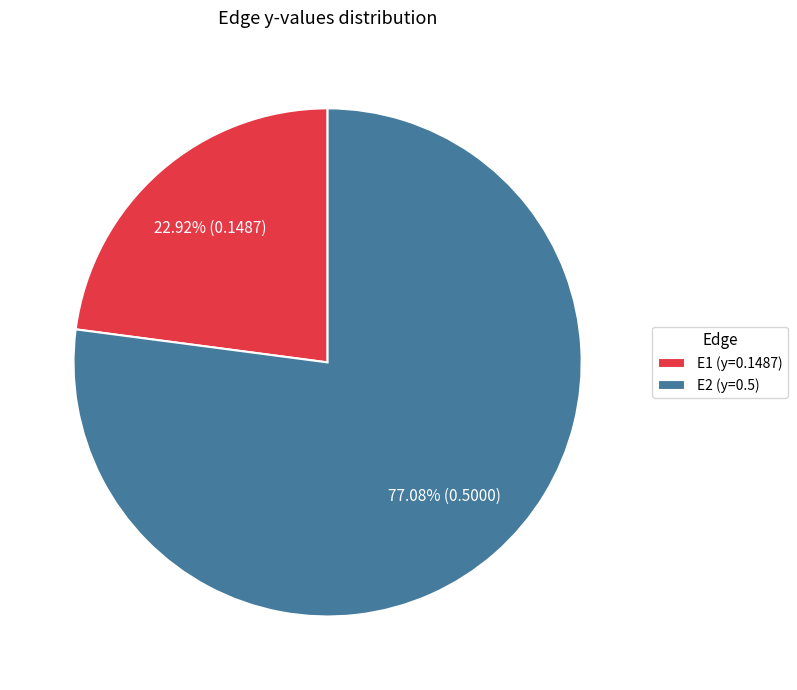

To the nearest percent, what is the difference between the largest and smallest slice percentages?

54%